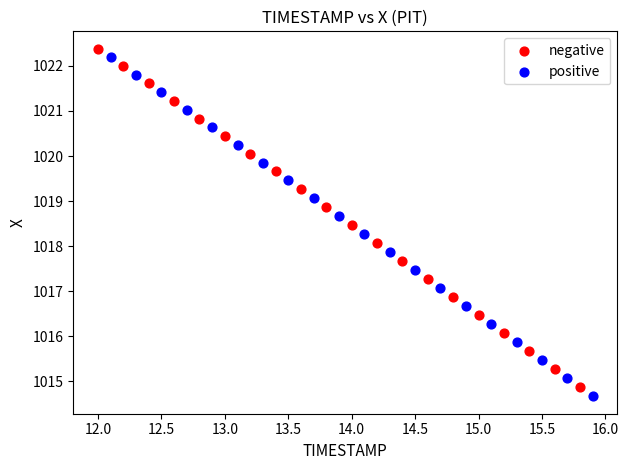

Which series has the largest Y range (max minus min)?

positive